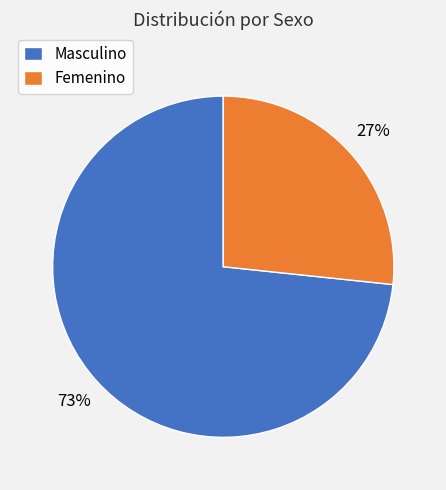

Do Femenino and Masculino together represent more than half of the pie?

Yes